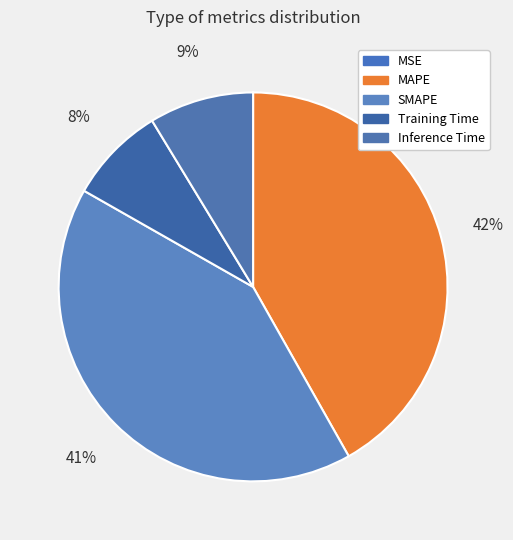

Which category has the biggest portion of the pie?

MAPE